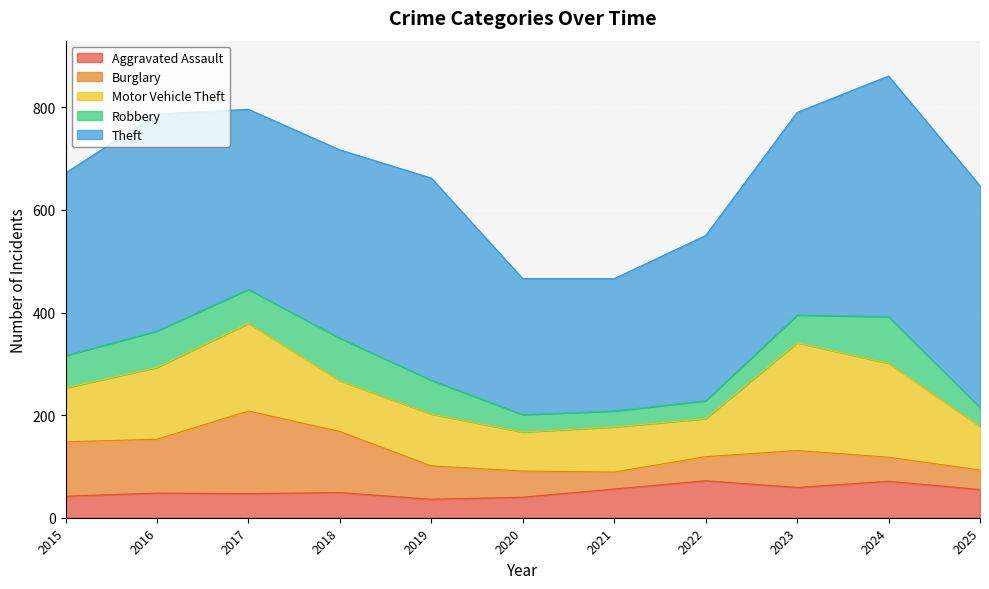

What is the total value across all series at 2018?

717